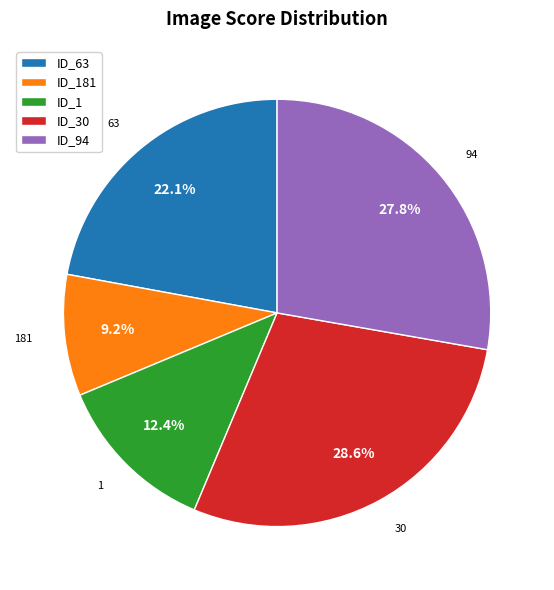

Is there a majority slice in this chart?

No